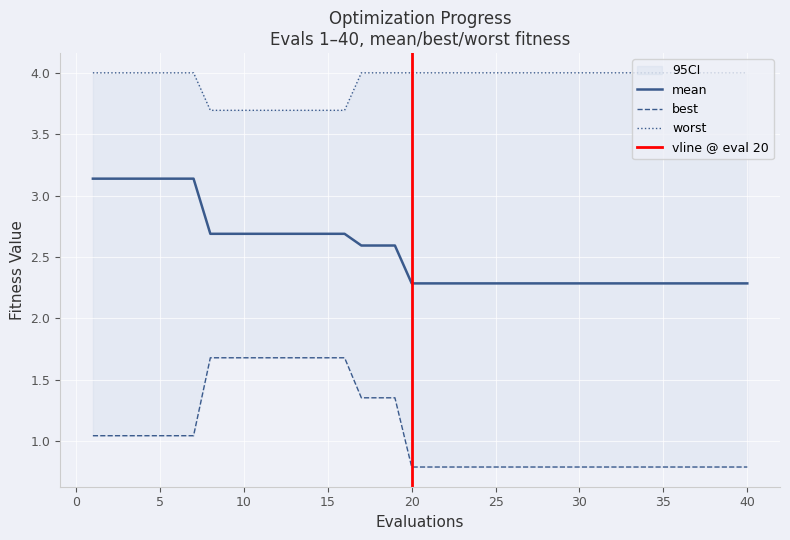

What is the sum of all mean values?

102.0